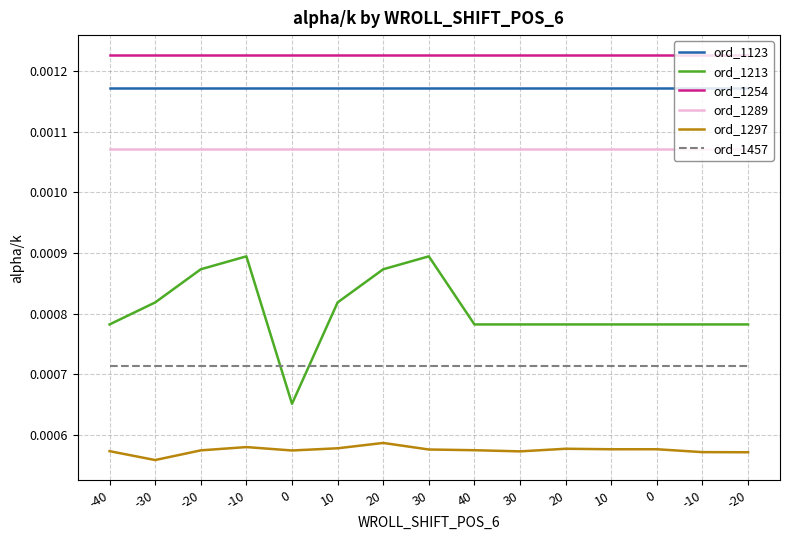

Between 0 and 20, which series saw the biggest shift?

ord_1213